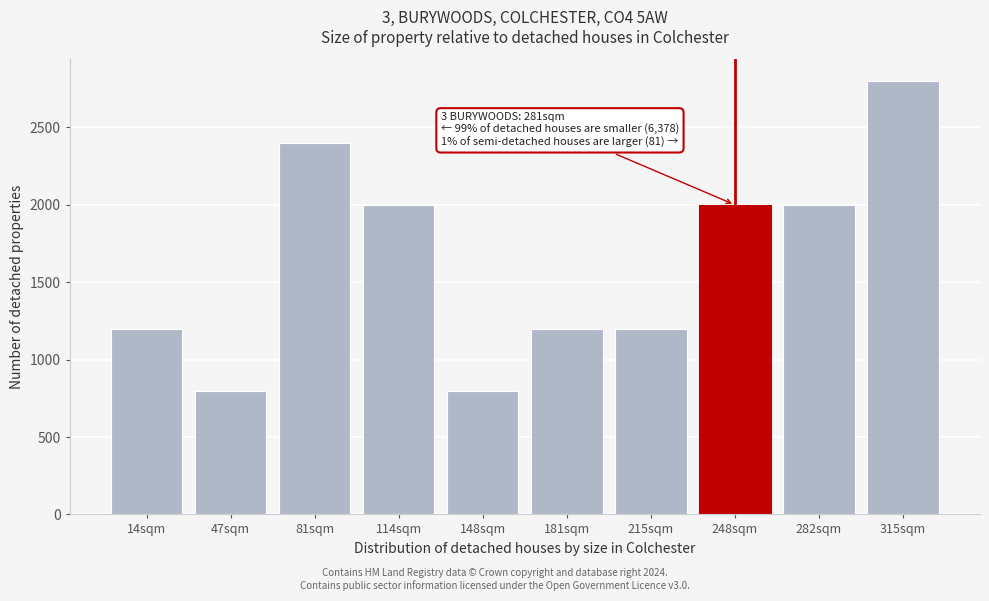

Reading left to right, list all the values displayed in this chart.

1200	800	2400	2000	800	1200	1200	2000	2000	2800